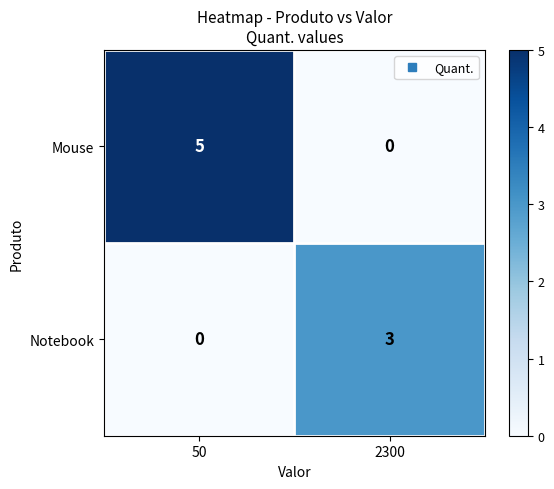

Is it true that Notebook equals 0 at 50?

True